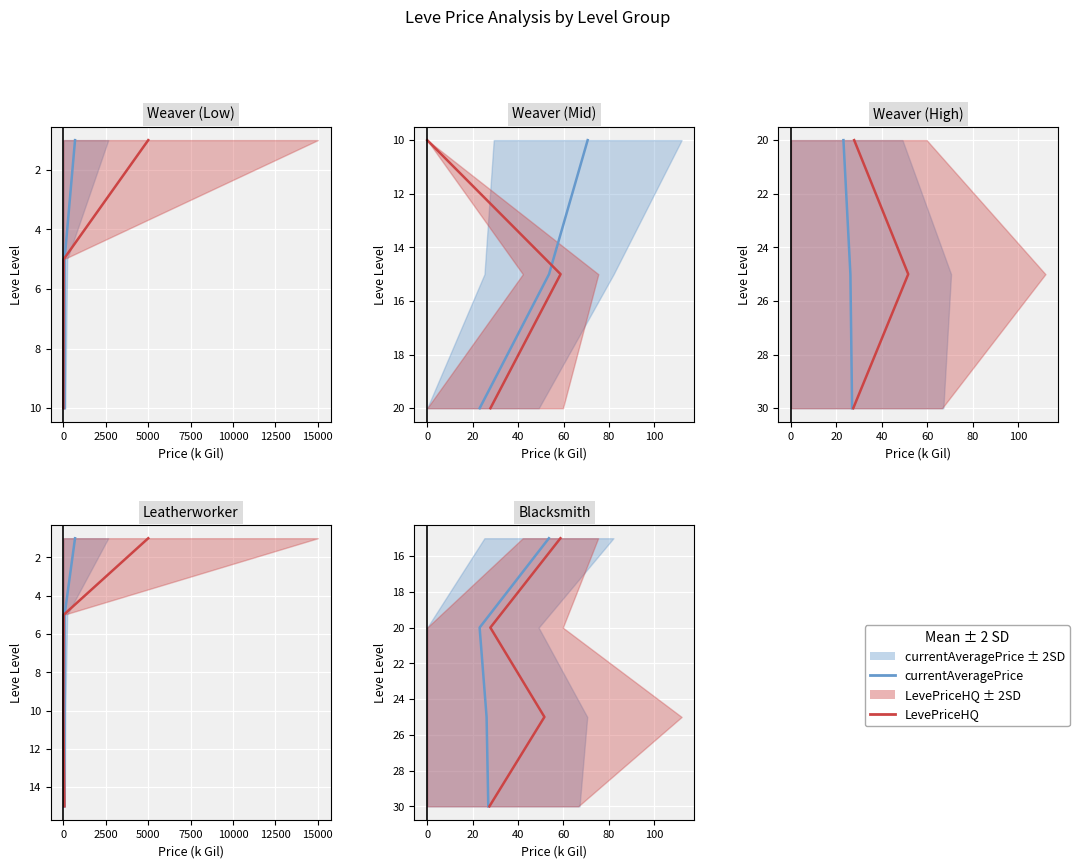

What is the difference between the second highest and second lowest values in the LevePriceHQ series?

5